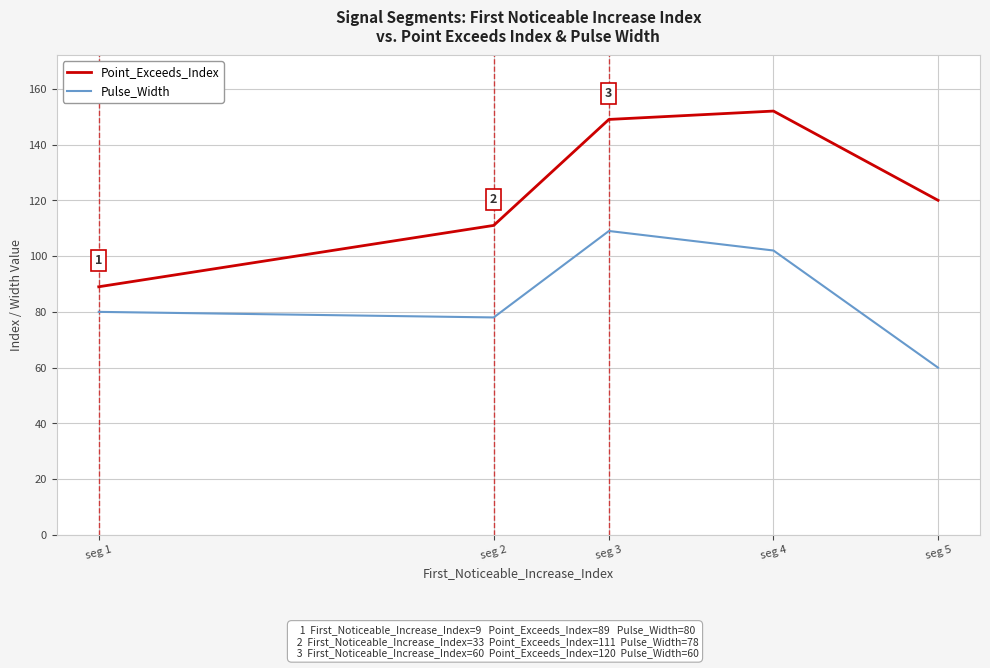

At seg 4, list the series in order from smallest to largest.

Pulse_Width, Point_Exceeds_Index